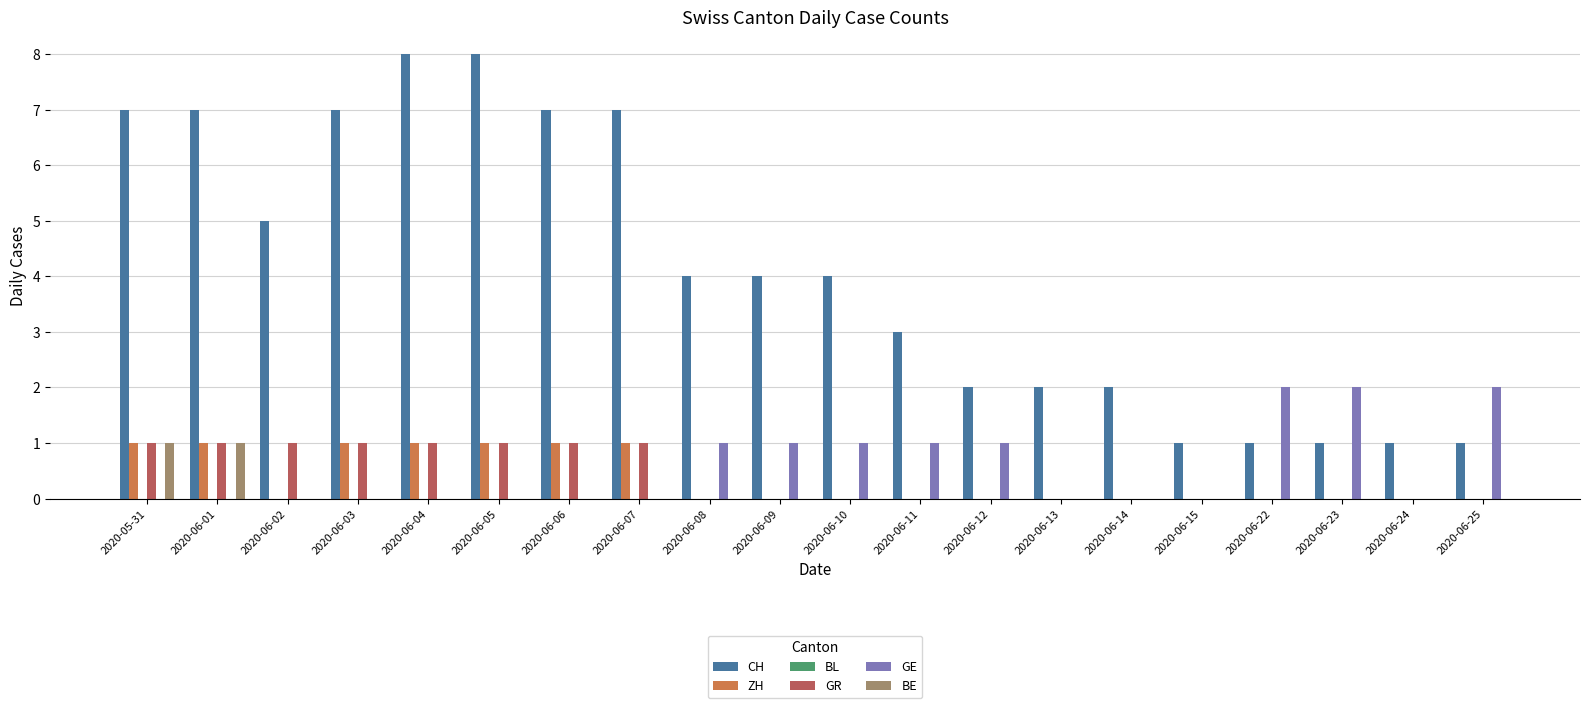

True or false: GR has a value of -1 at 2020-06-24.

False